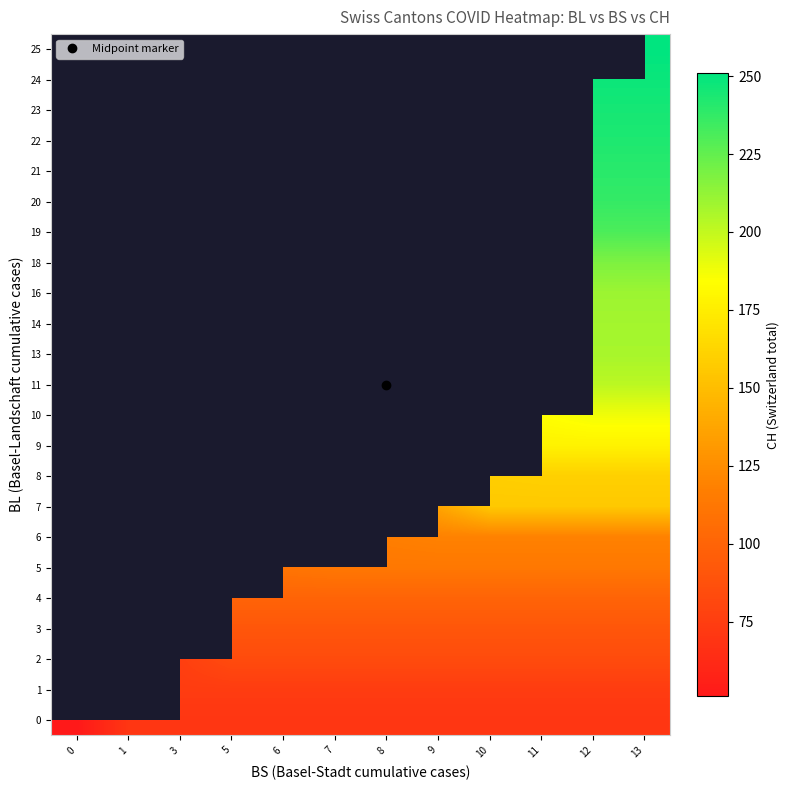

What is the minimum value shown in the chart?

51.0